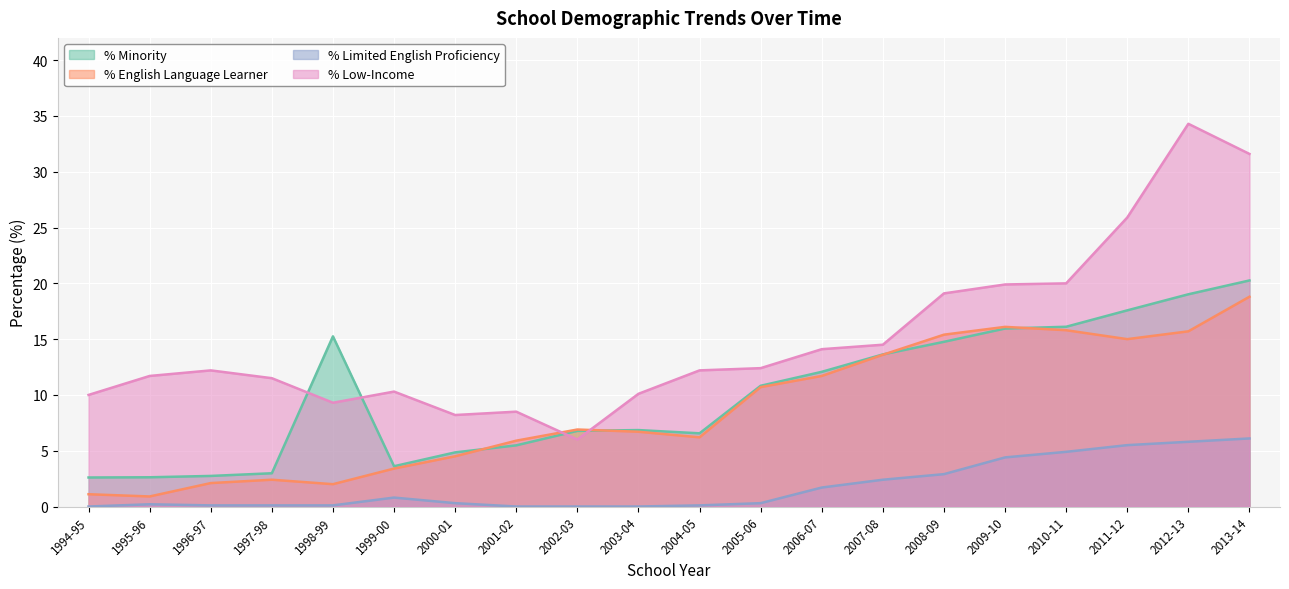

What is the difference between the second highest and minimum values in the % Minority series?

16.4